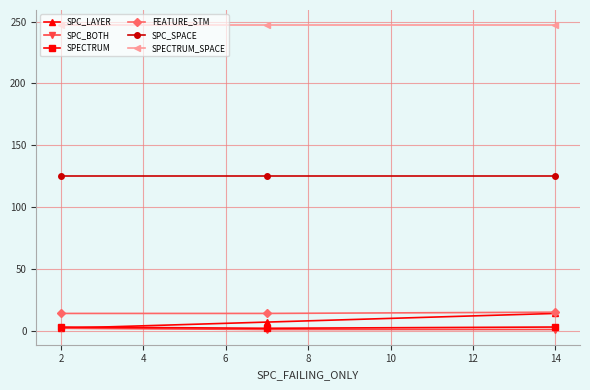

At how many categories does at least one series exceed 180?

3